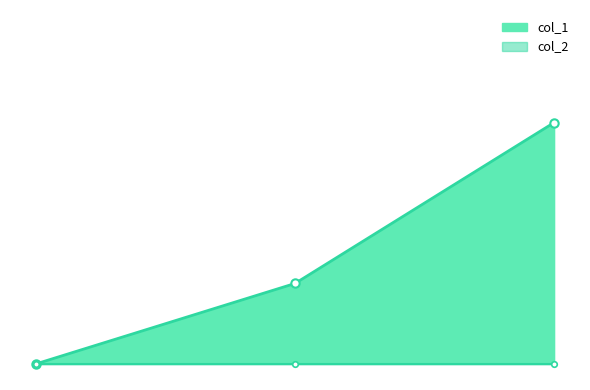

True or false: the data shows 2 at 1511886010.

False